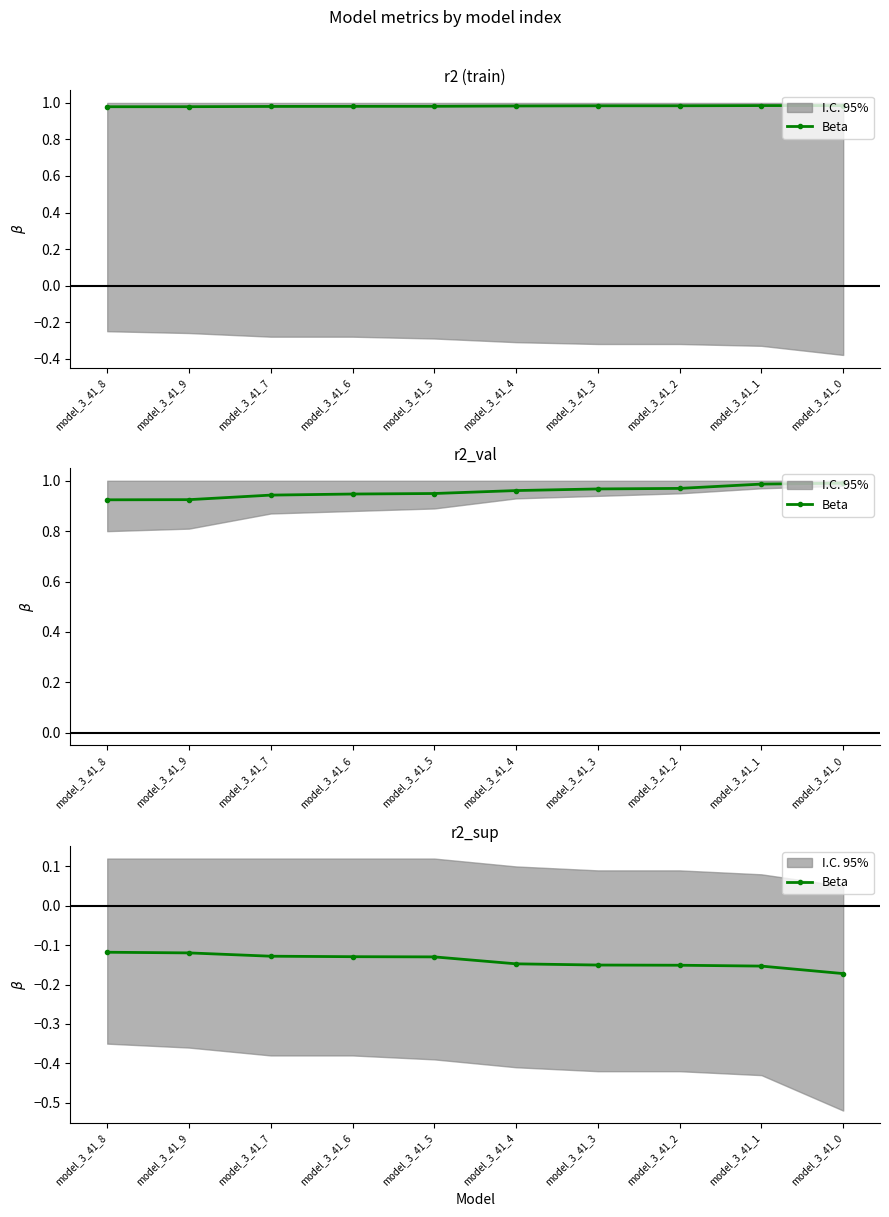

At which label is the value closest to 0?

model_3_41_8